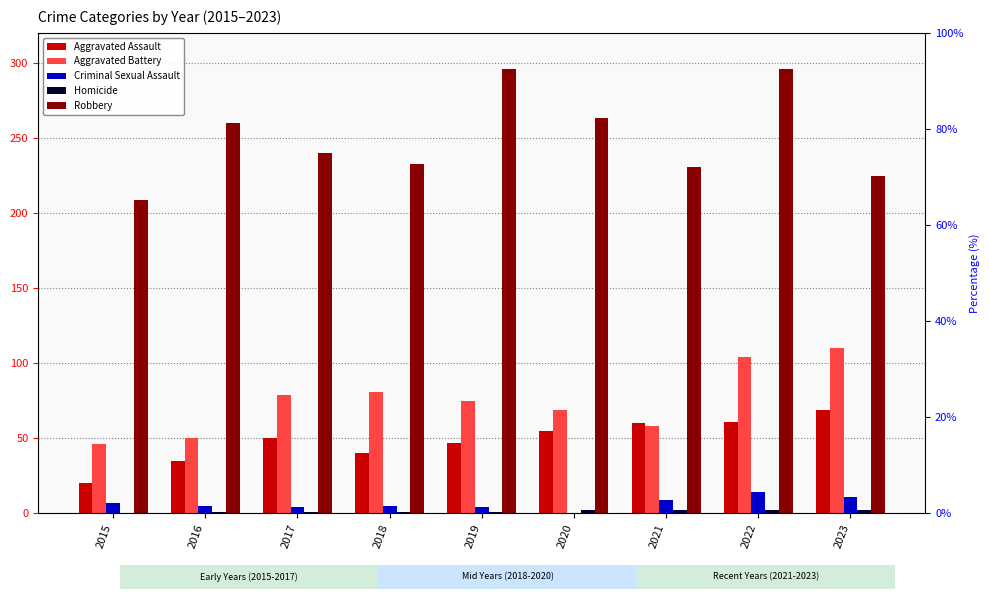

Reading right to left, transcribe all the data shown in this chart.

Aggravated Assault: 69	61	60	55	47	40	50	35	20
Aggravated Battery: 110	104	58	69	75	81	79	50	46
Criminal Sexual Assault: 11	14	9	0	4	5	4	5	7
Homicide: 2	2	2	2	1	1	1	1	0
Robbery: 225	296	231	263	296	233	240	260	209